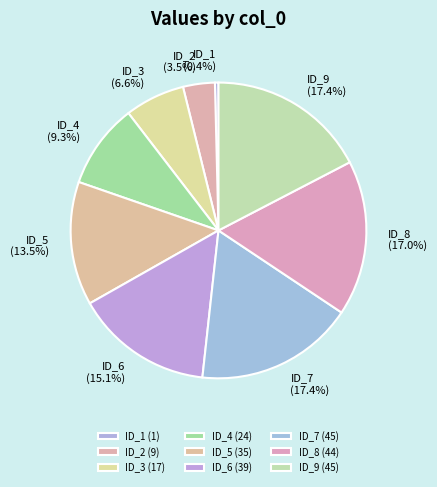

Does ID_8 represent more than half of the total?

No